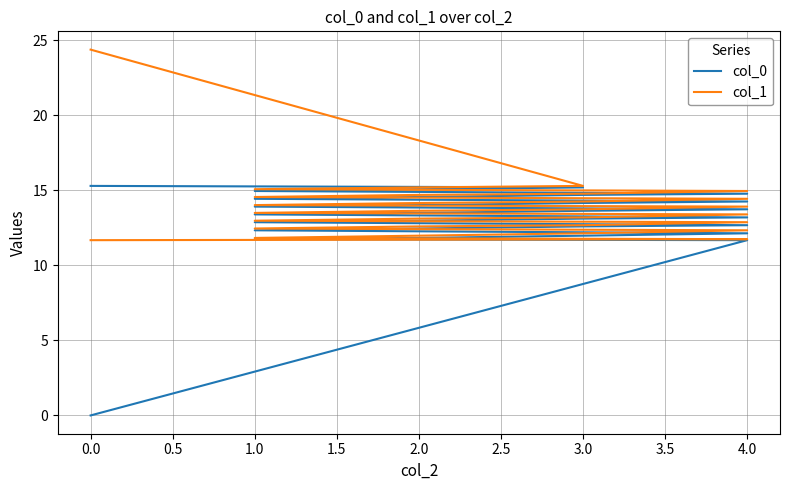

Is this an area chart (filled region under the line)?

No